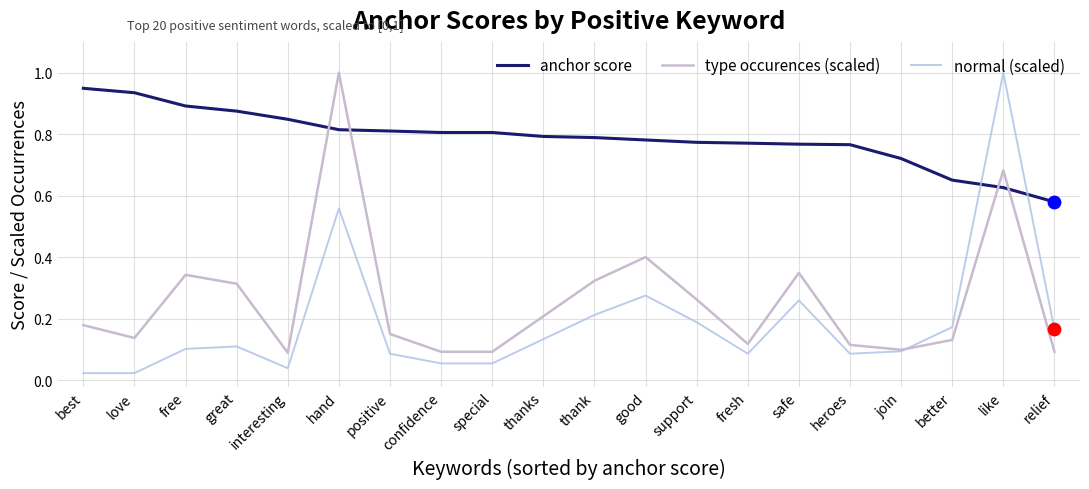

What are all the series names shown in the legend?

anchor score, type occurences (scaled), normal (scaled)